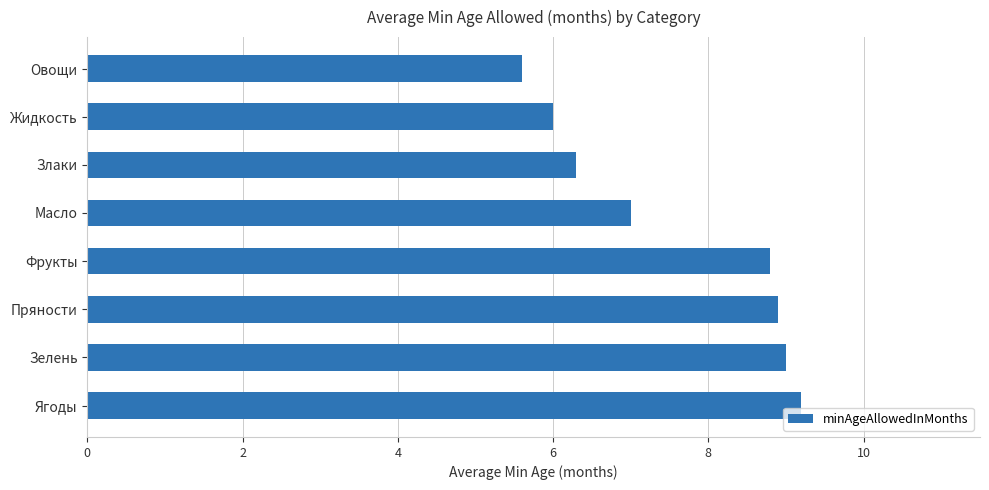

The value at Зелень is 15.6. True or false?

False